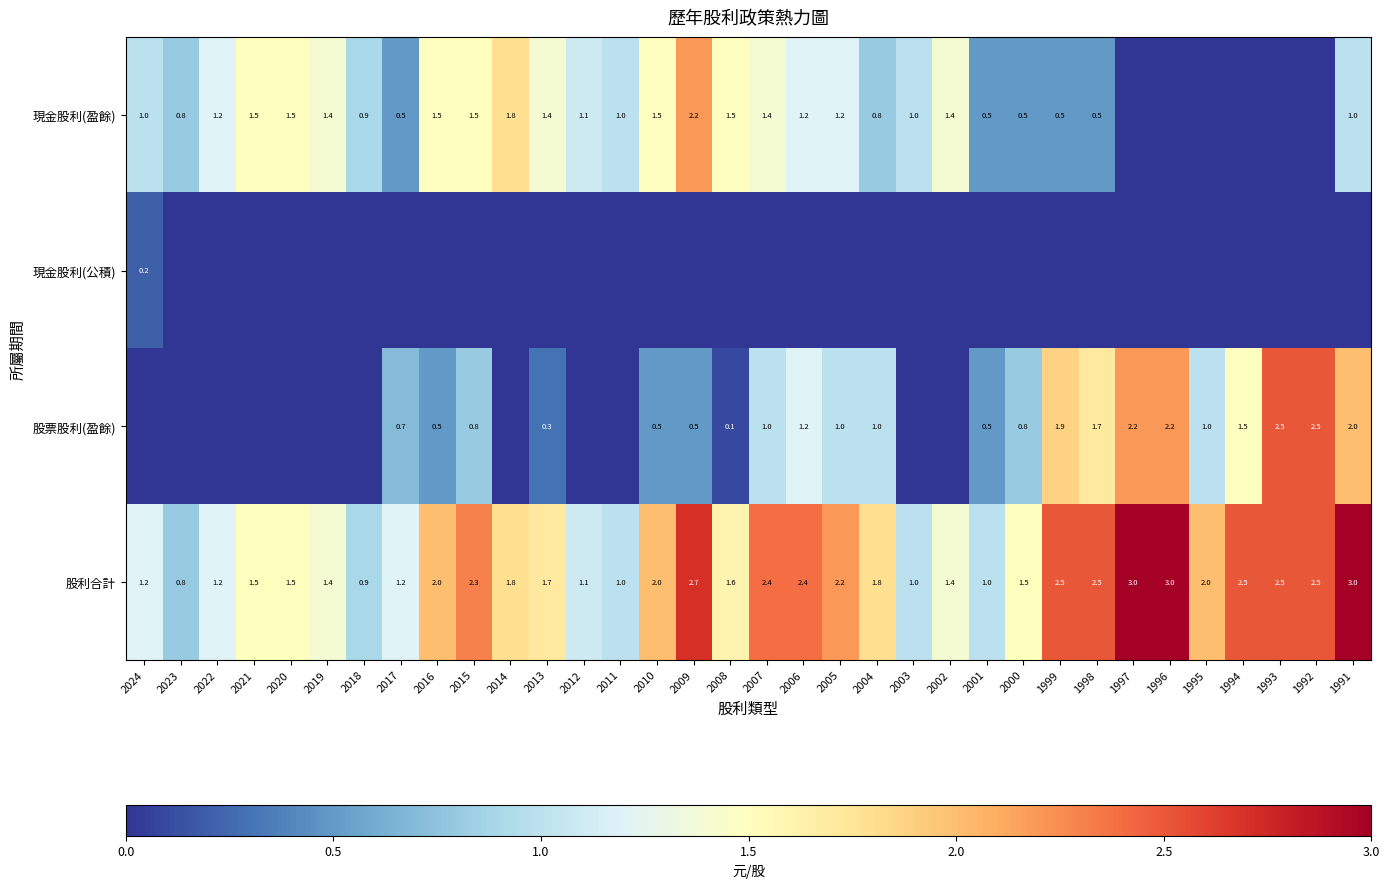

What is the difference between the second highest and minimum values in the 股利合計 series?

2.2